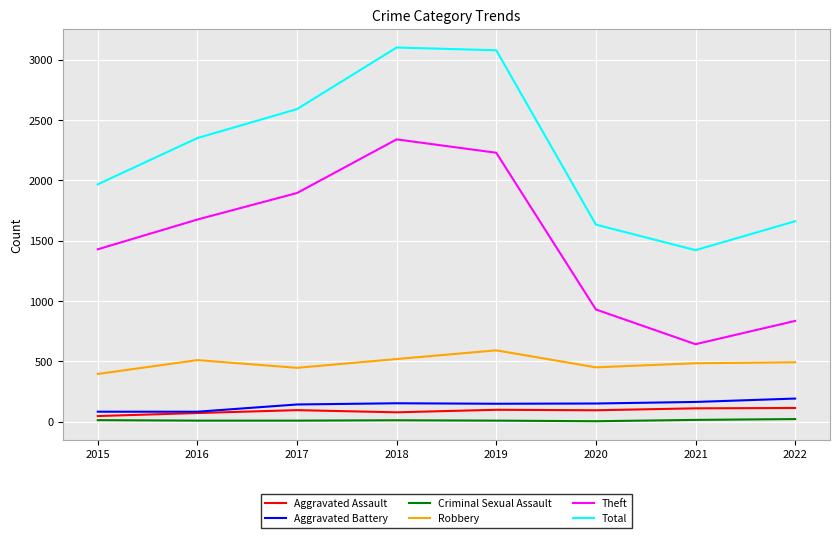

Rank the series at 2020 from highest to lowest value.

Total, Theft, Robbery, Aggravated Battery, Aggravated Assault, Criminal Sexual Assault